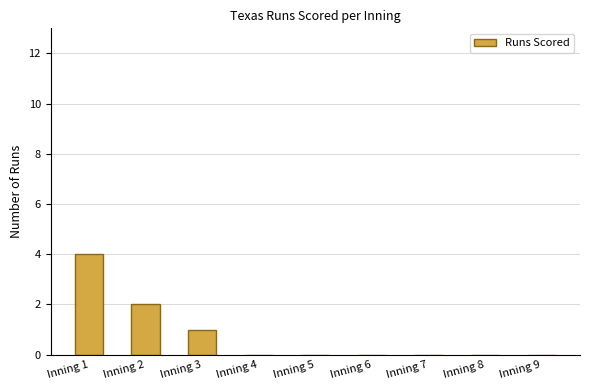

What is the maximum value shown in the chart?

4